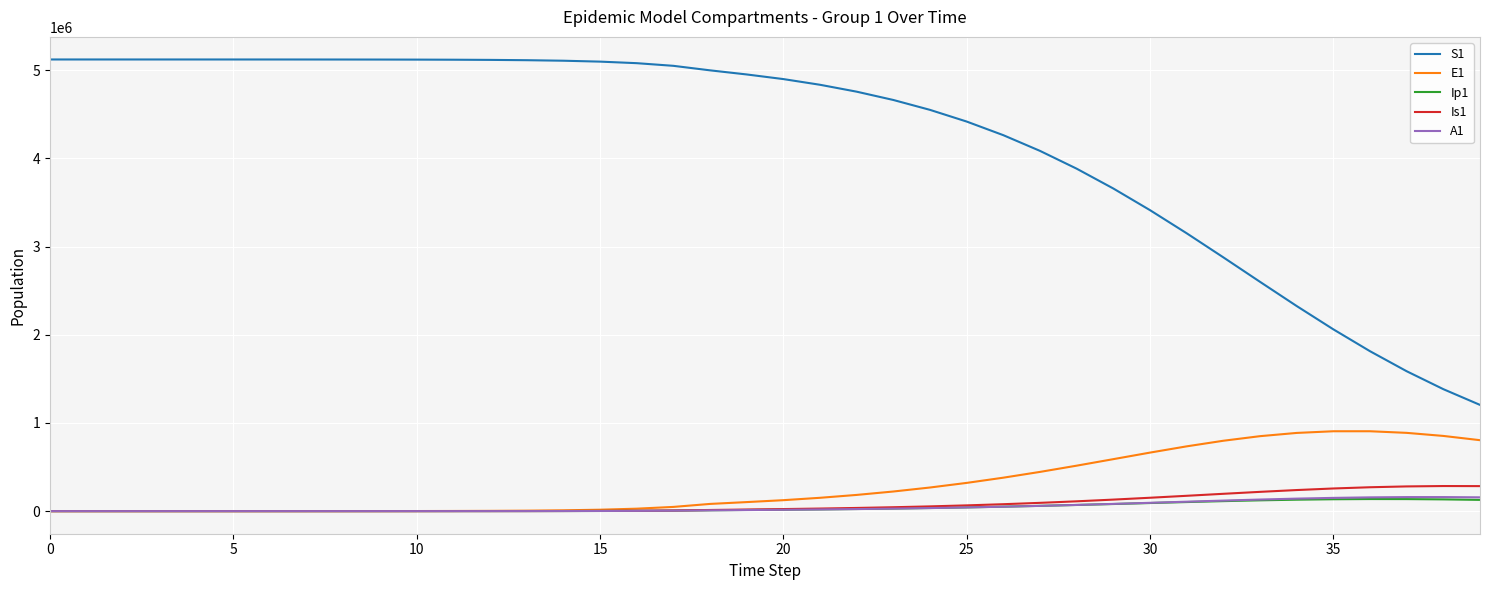

Which series has the largest total across all categories?

S1